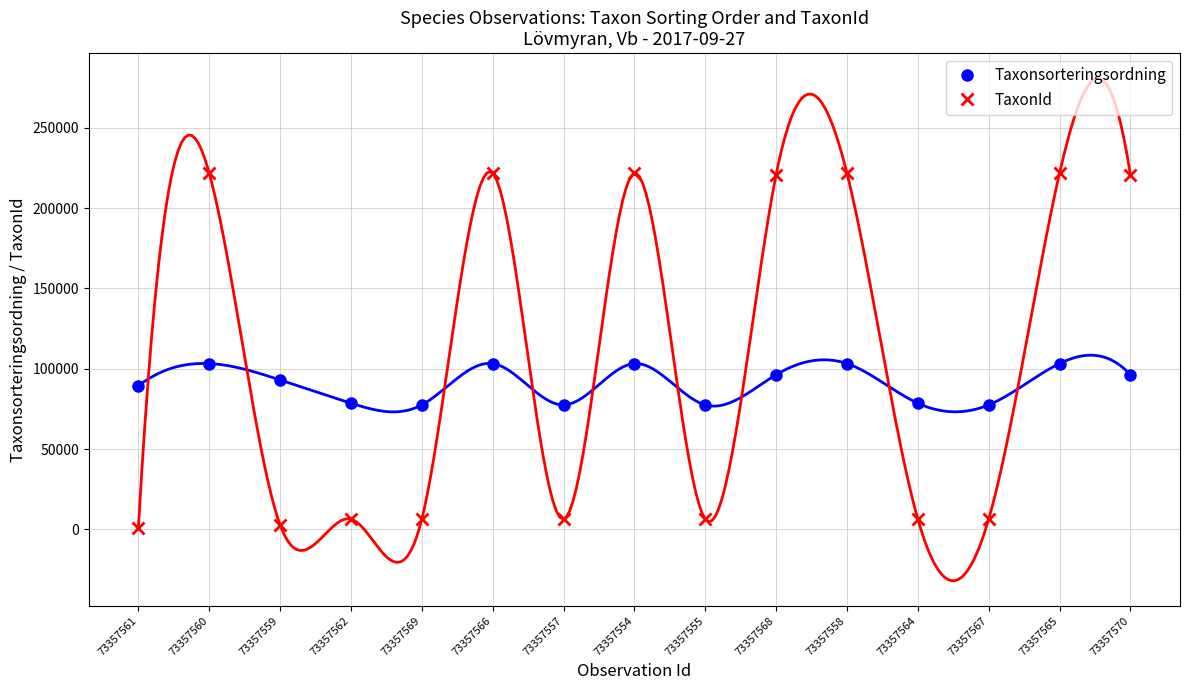

What is the difference between the maximum and minimum values in the TaxonId series?

220521